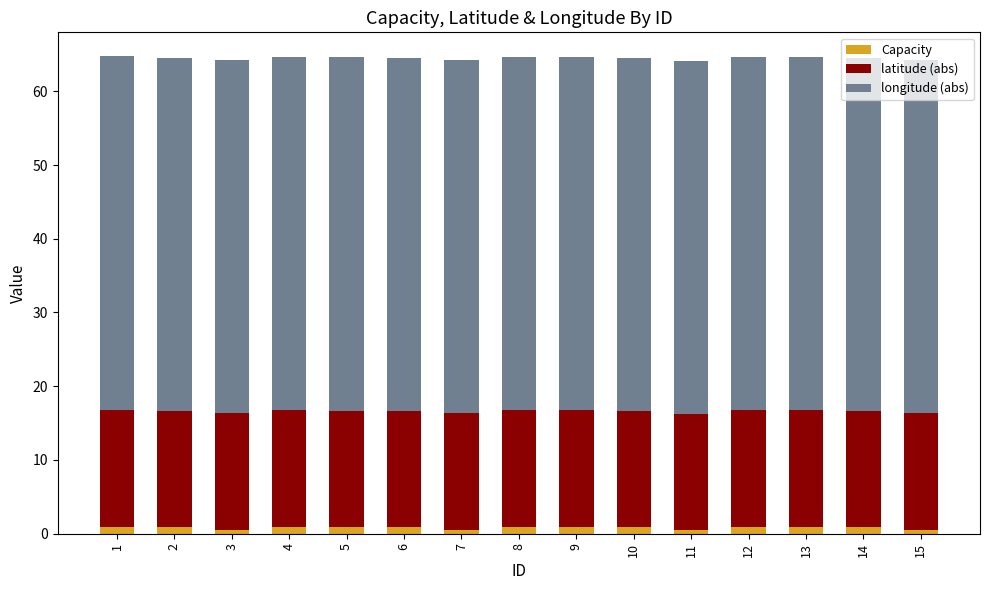

What is the sum of all Capacity values?

12.4